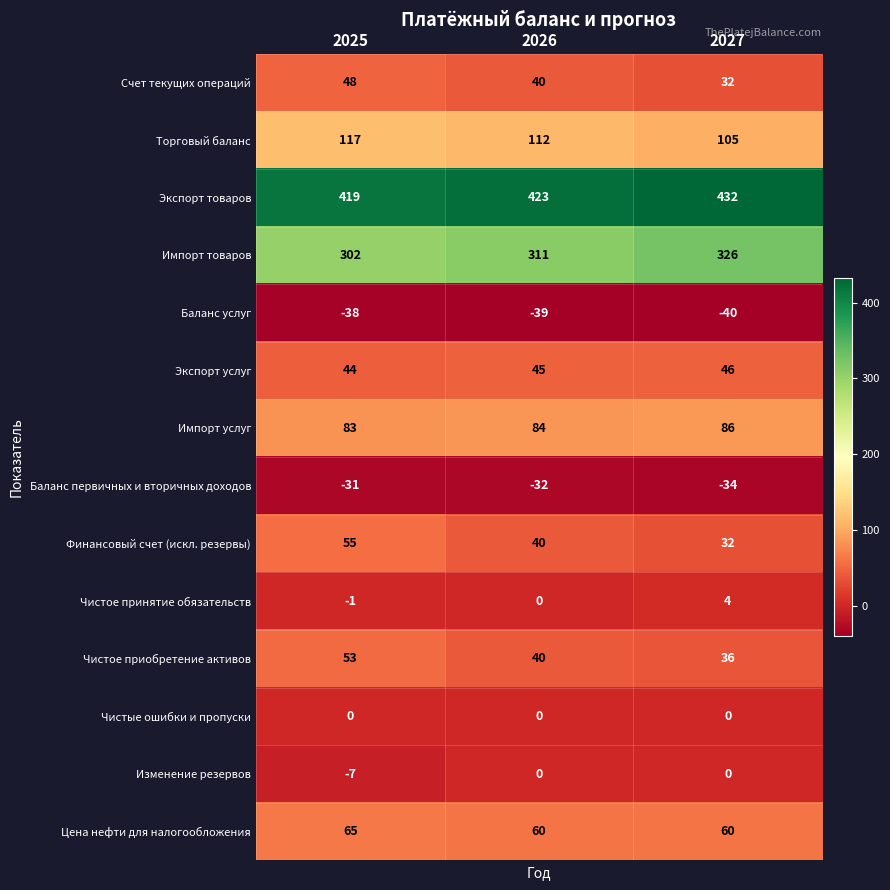

The Баланс услуг series shows -23 at 2027. True or false?

False